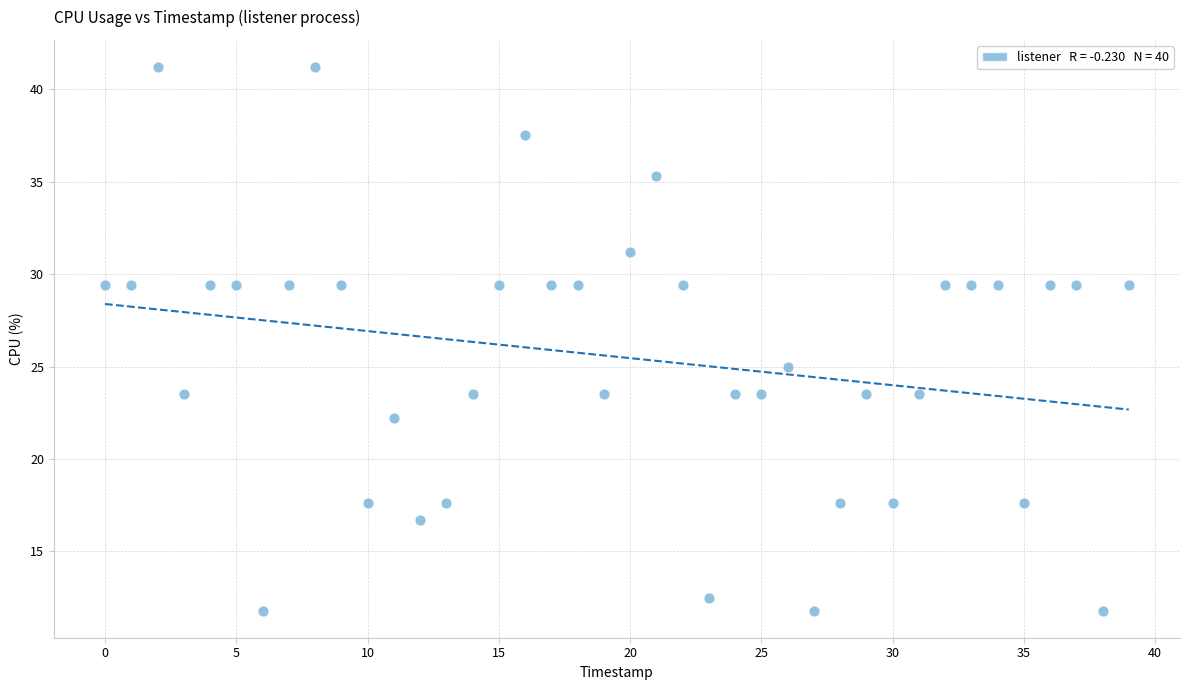

What Y value in the scatter plot is closest to 26?

25.0